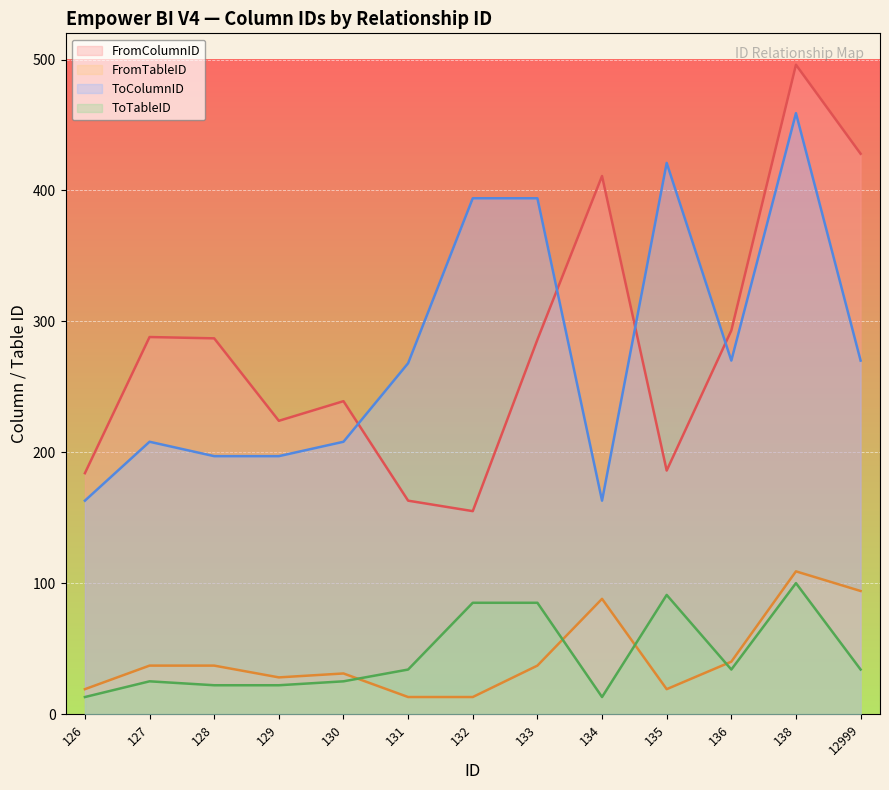

The FromColumnID series shows 155 at 132. True or false?

True